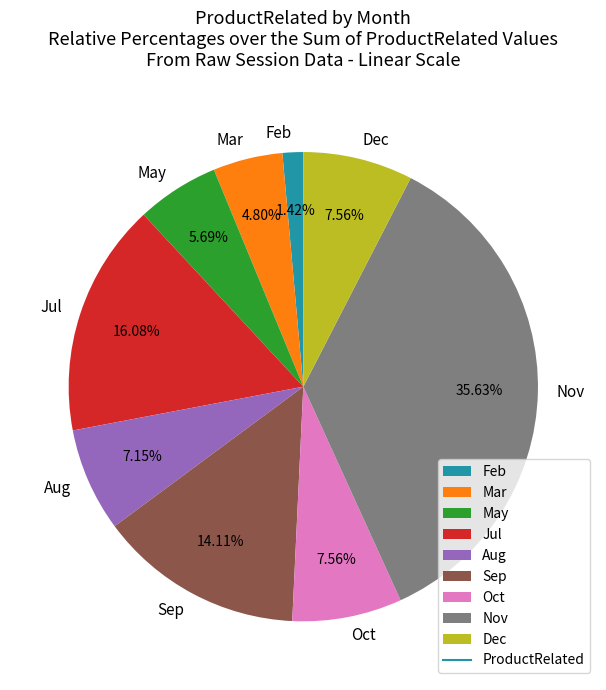

How many segments does this pie chart have?

9